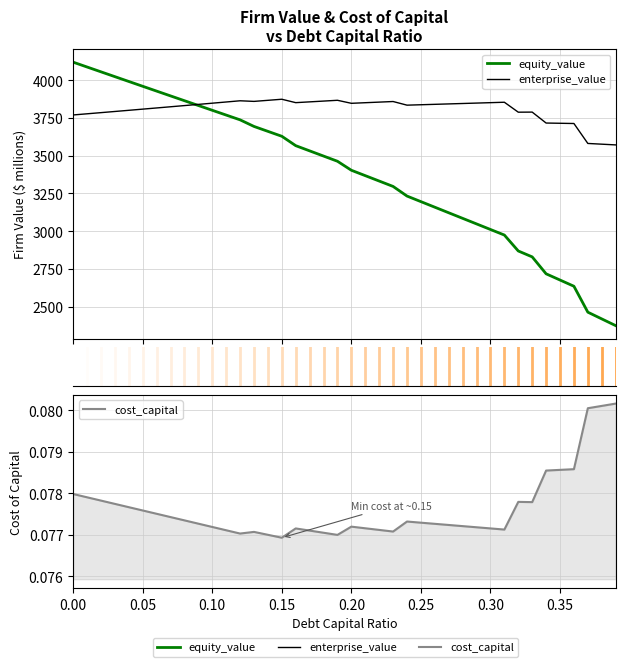

True or false: cost_capital and equity_value intersect in this chart.

False